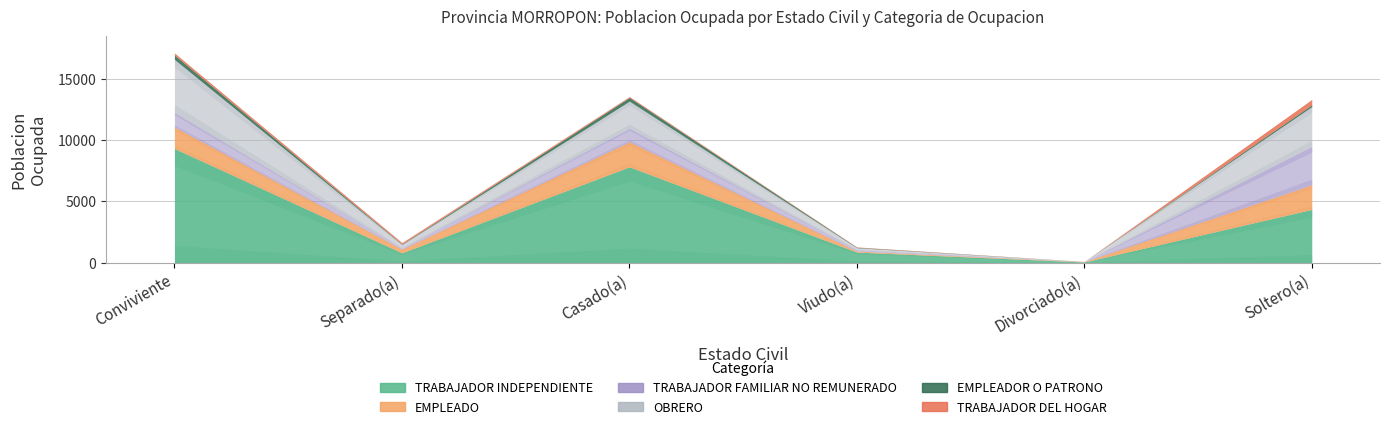

What are all the series names shown in the legend?

TRABAJADOR INDEPENDIENTE, EMPLEADO, TRABAJADOR FAMILIAR NO REMUNERADO, OBRERO, EMPLEADOR O PATRONO, TRABAJADOR DEL HOGAR